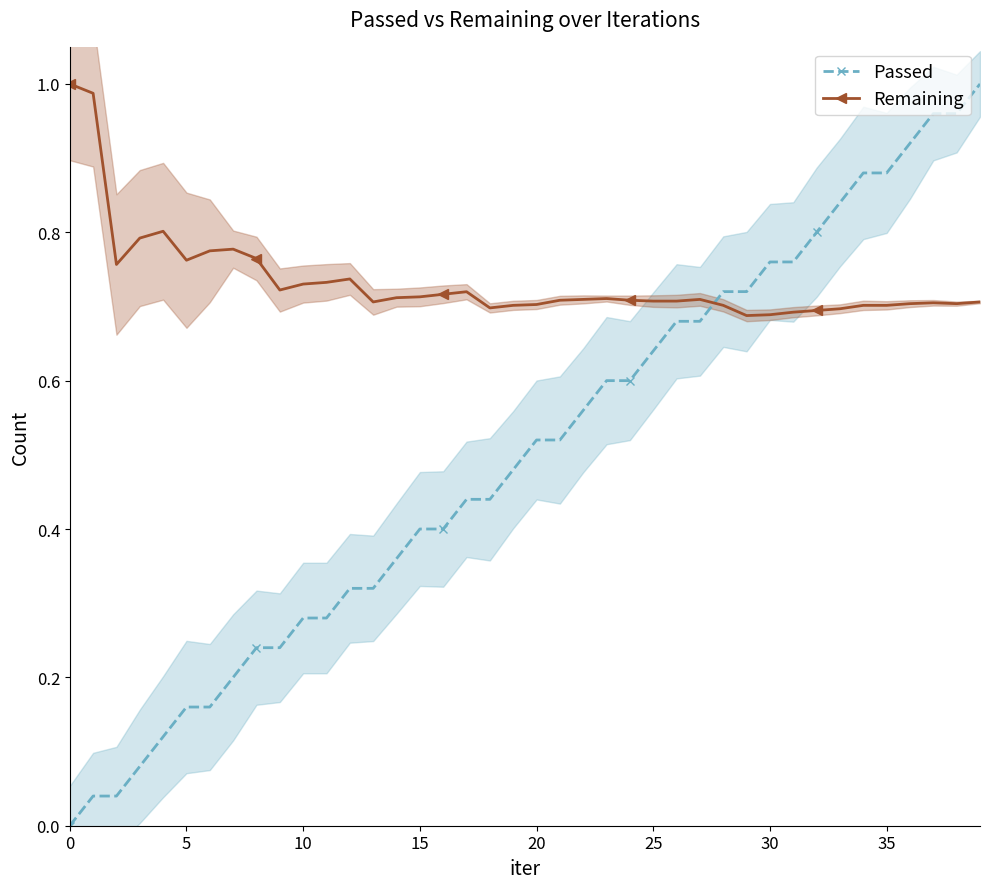

What value does the Remaining series have at 12?

0.7